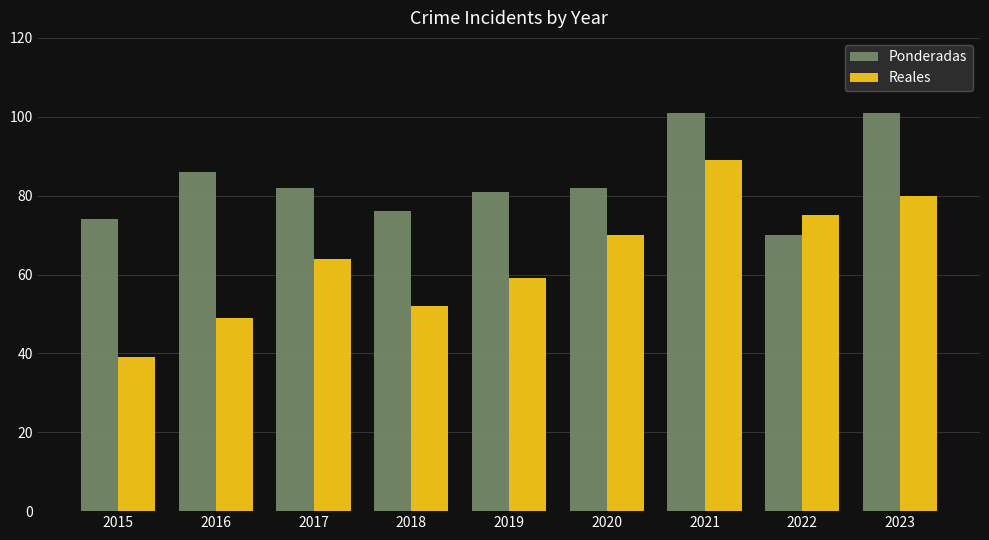

At 2023, list the series in order from largest to smallest.

Ponderadas, Reales